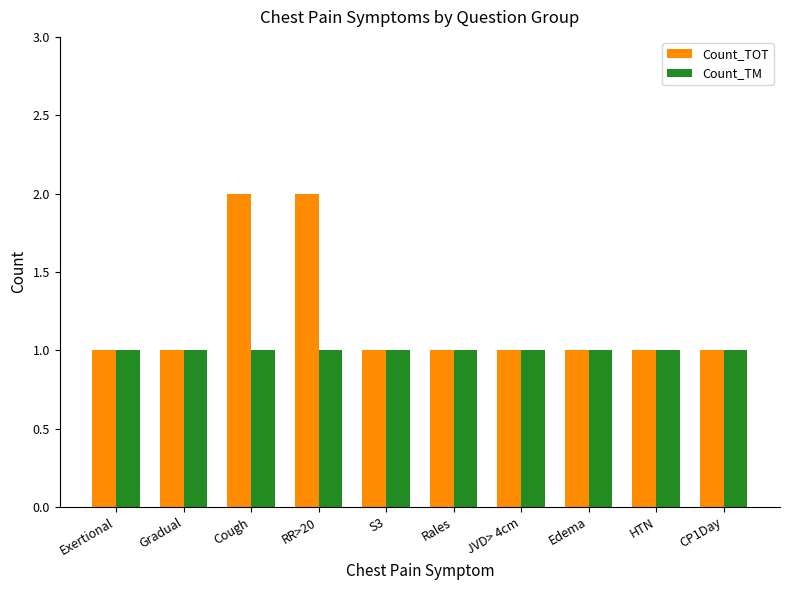

Count the number of data series in this chart.

2